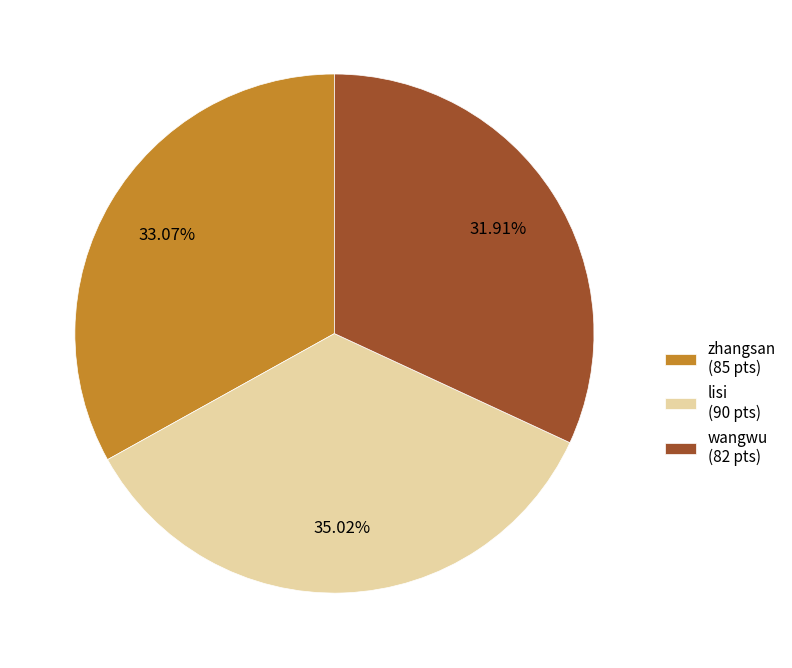

What percentage is NOT represented by wangwu?

68.1%